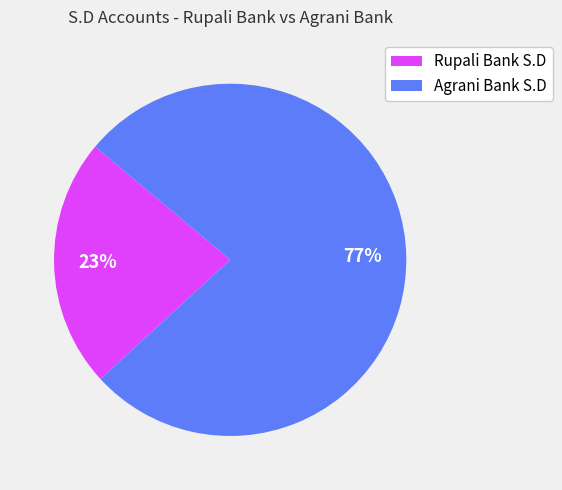

Count the number of slices in the pie.

2